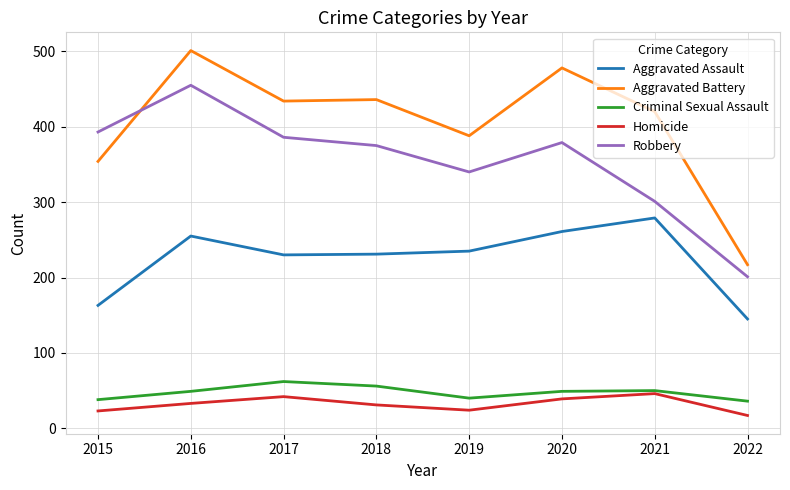

True or false: Aggravated Battery and Aggravated Assault intersect in this chart.

False